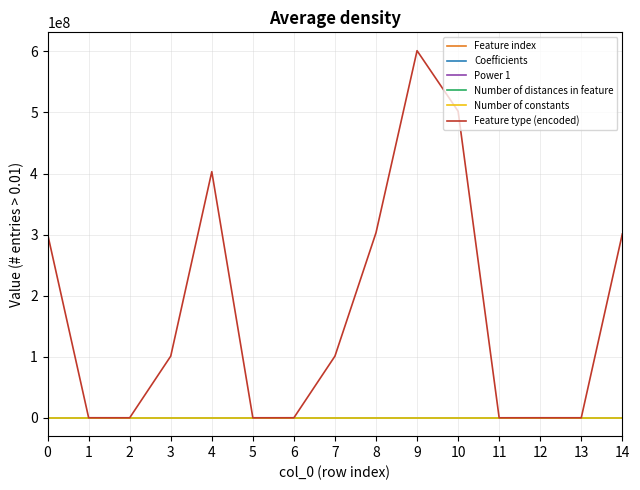

At which category is the sum across all series the highest?

9